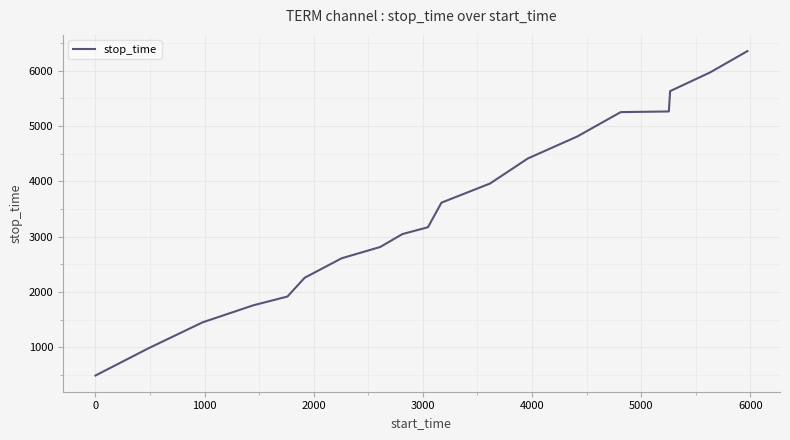

What is the difference between the maximum and minimum values?

5870